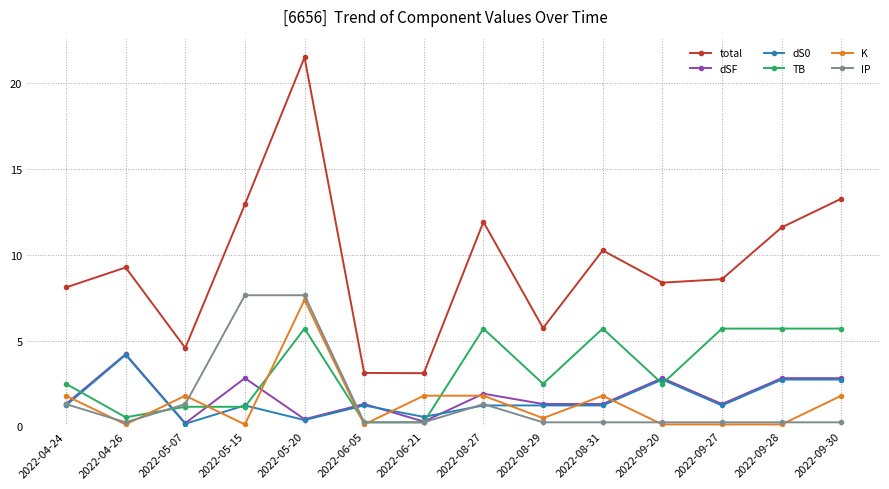

What is the sum of all dSF values?

24.8